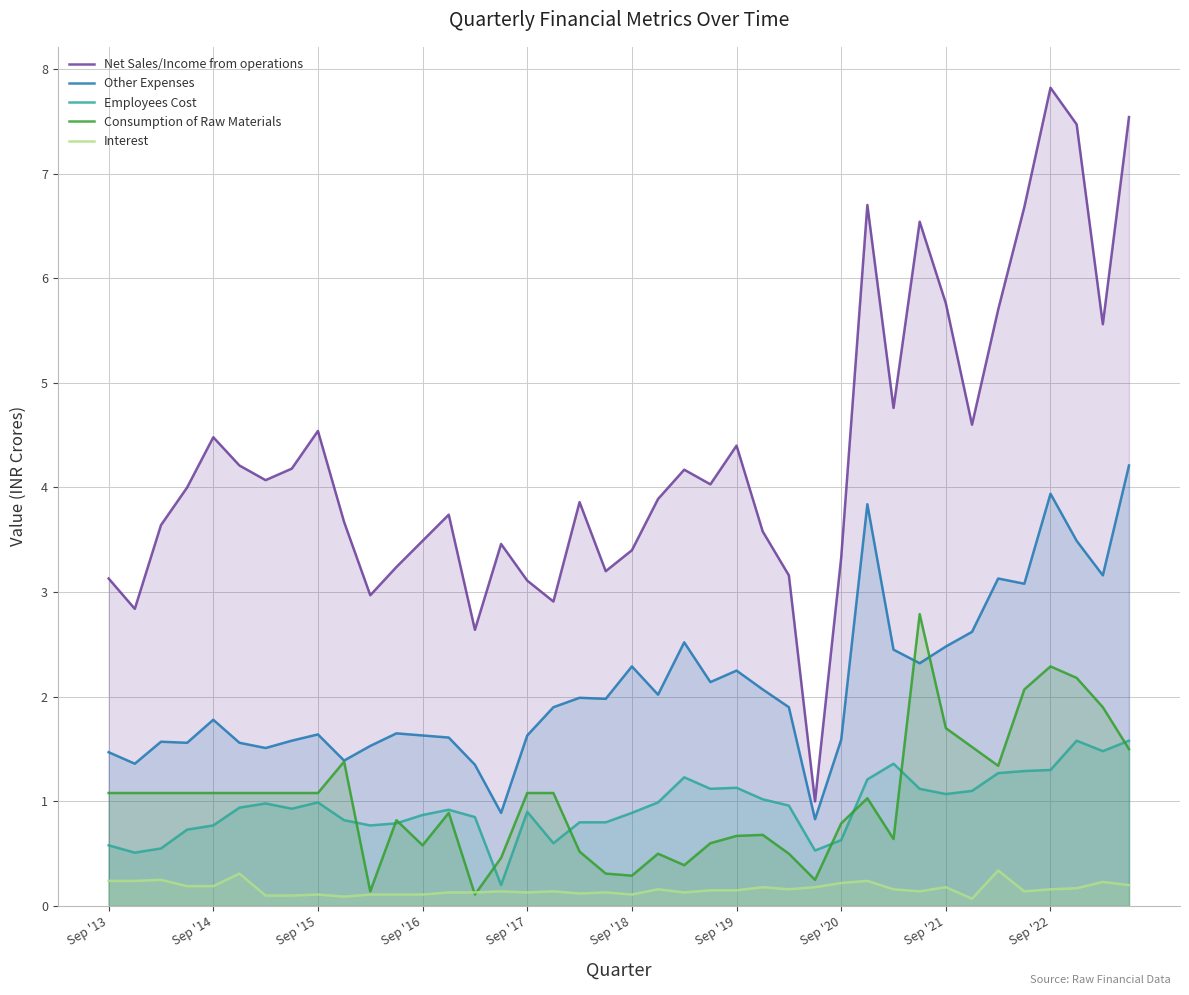

Which series has the largest total across all categories?

Net Sales/Income from operations